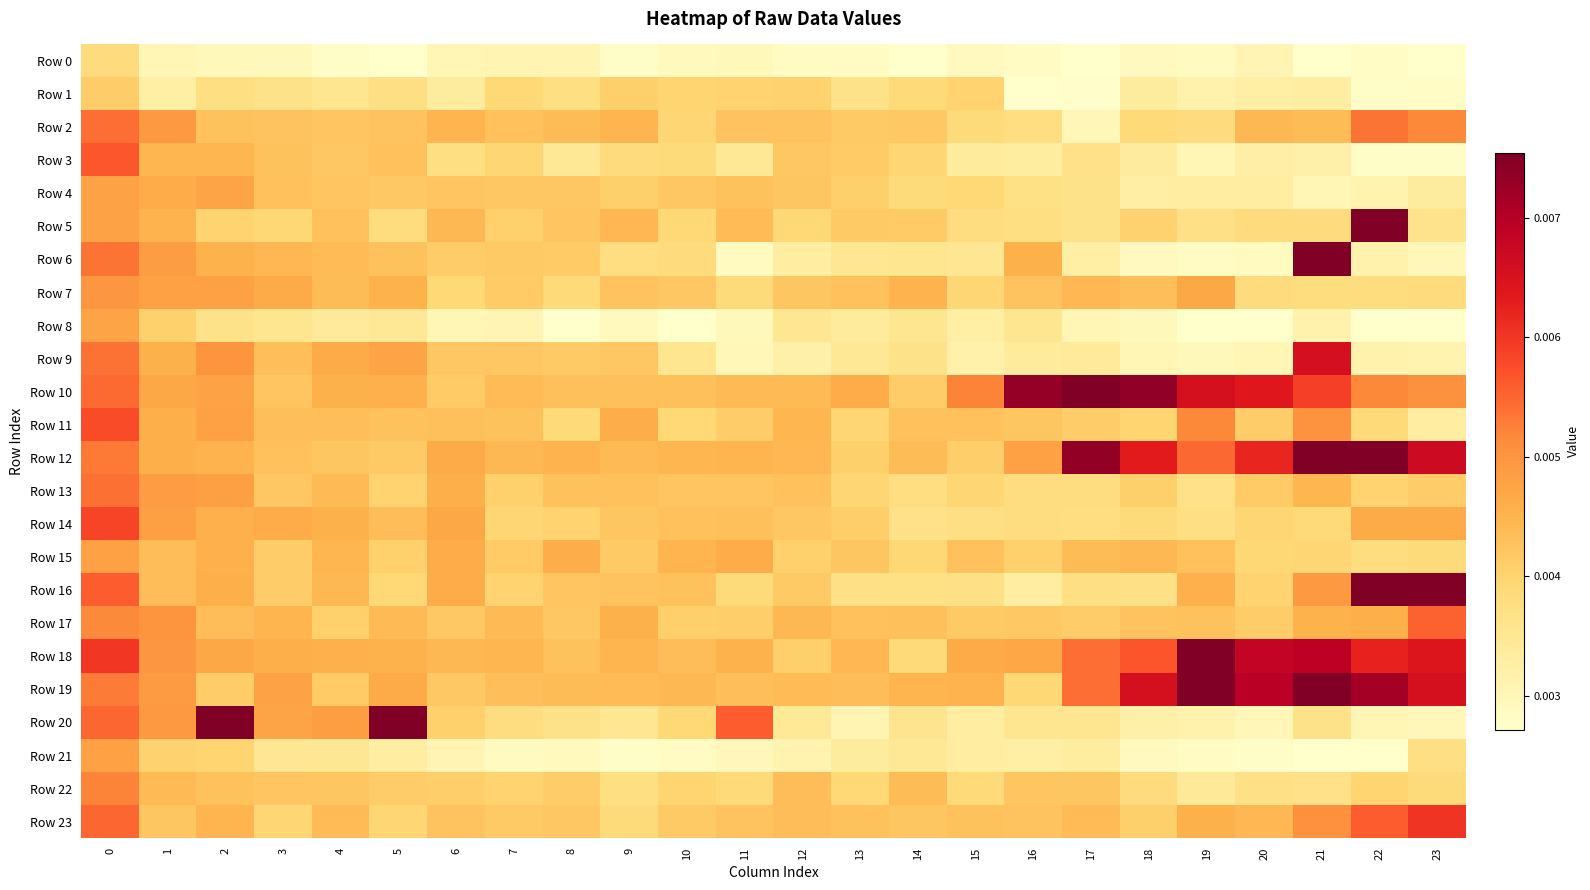

How many categories are shown in the chart?

24